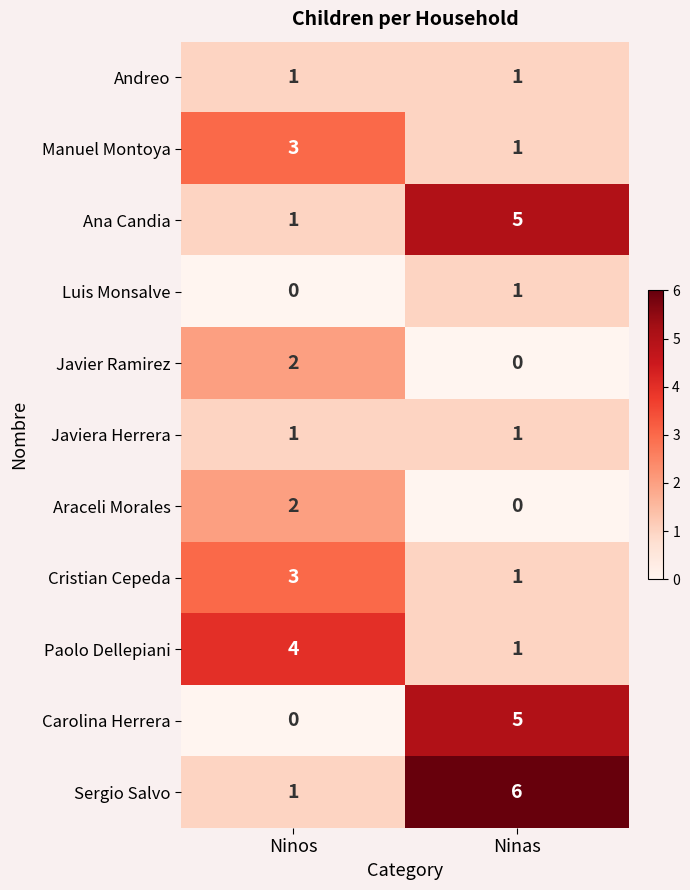

How many values in the Javier Ramirez series are below 2?

1